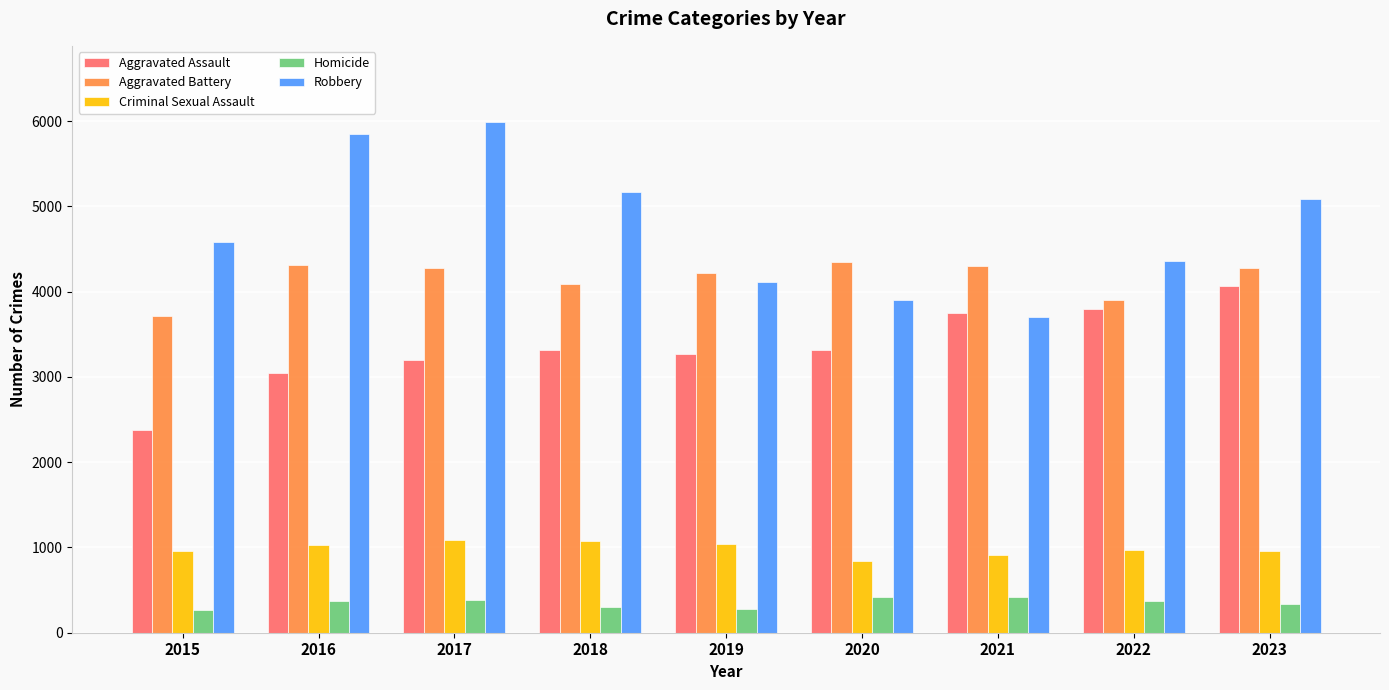

What is the difference between the Criminal Sexual Assault values at 2020 and 2019?

198